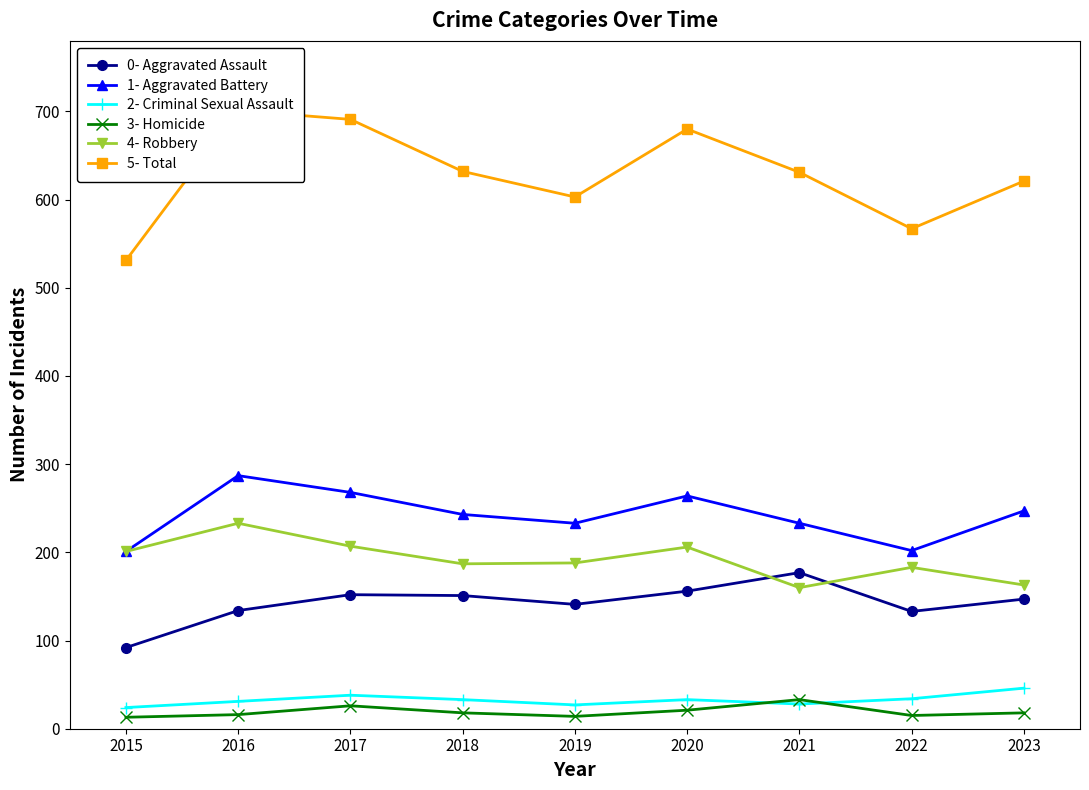

What are all the series names shown in the legend?

0- Aggravated Assault, 1- Aggravated Battery, 2- Criminal Sexual Assault, 3- Homicide, 4- Robbery, 5- Total